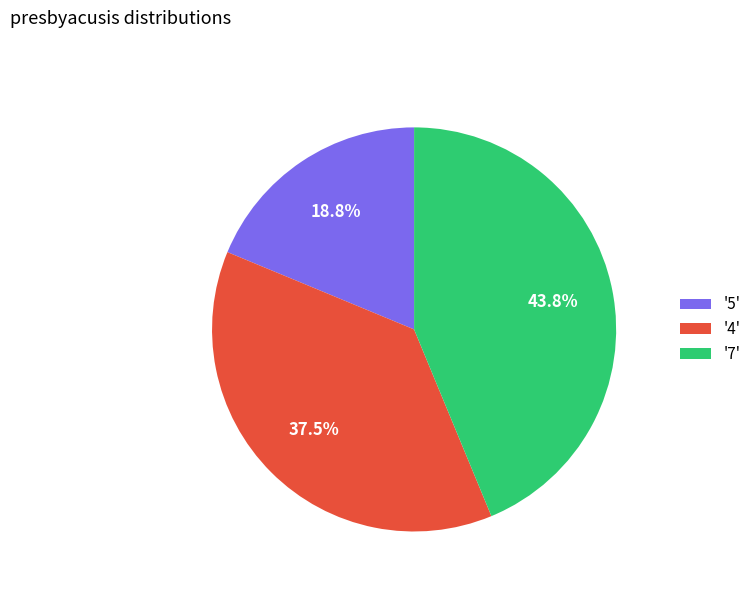

Which has a higher value, '5' or '7'?

'7'